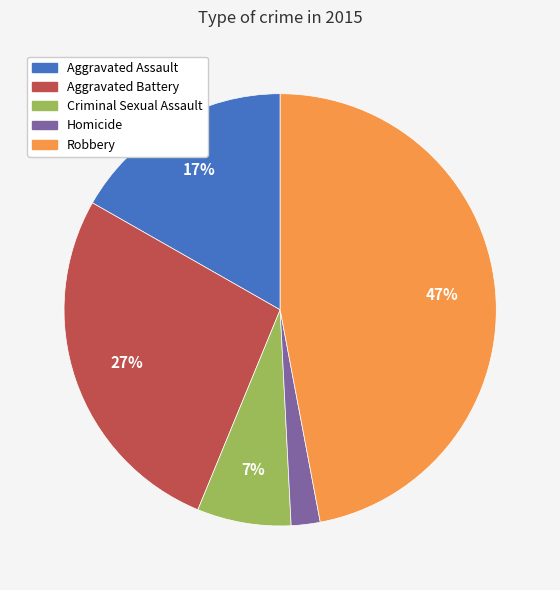

Which category has the smallest portion of the pie?

Homicide